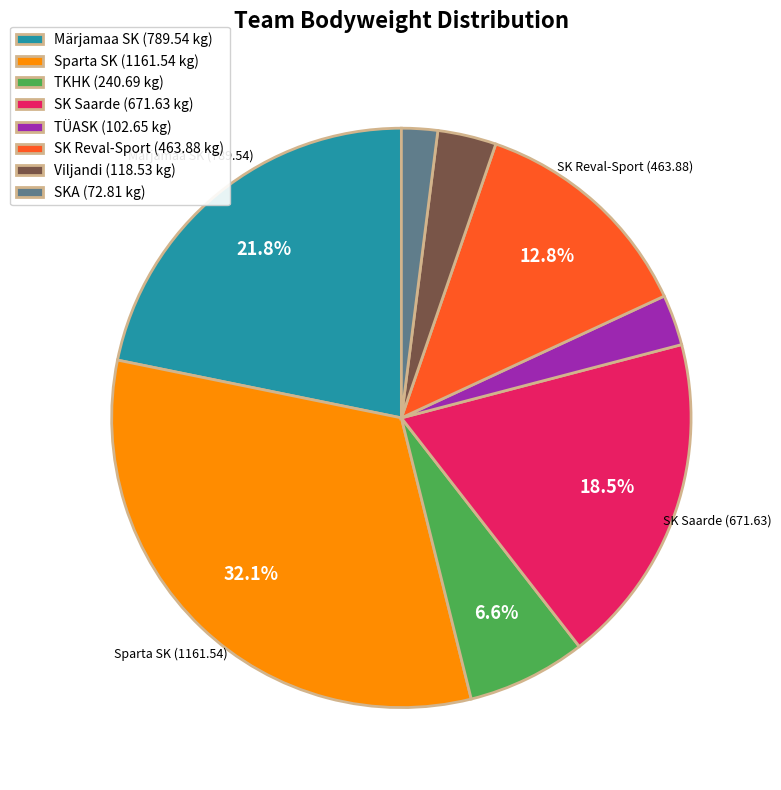

Does SKA (72.81 kg) account for over 50% of the chart?

No